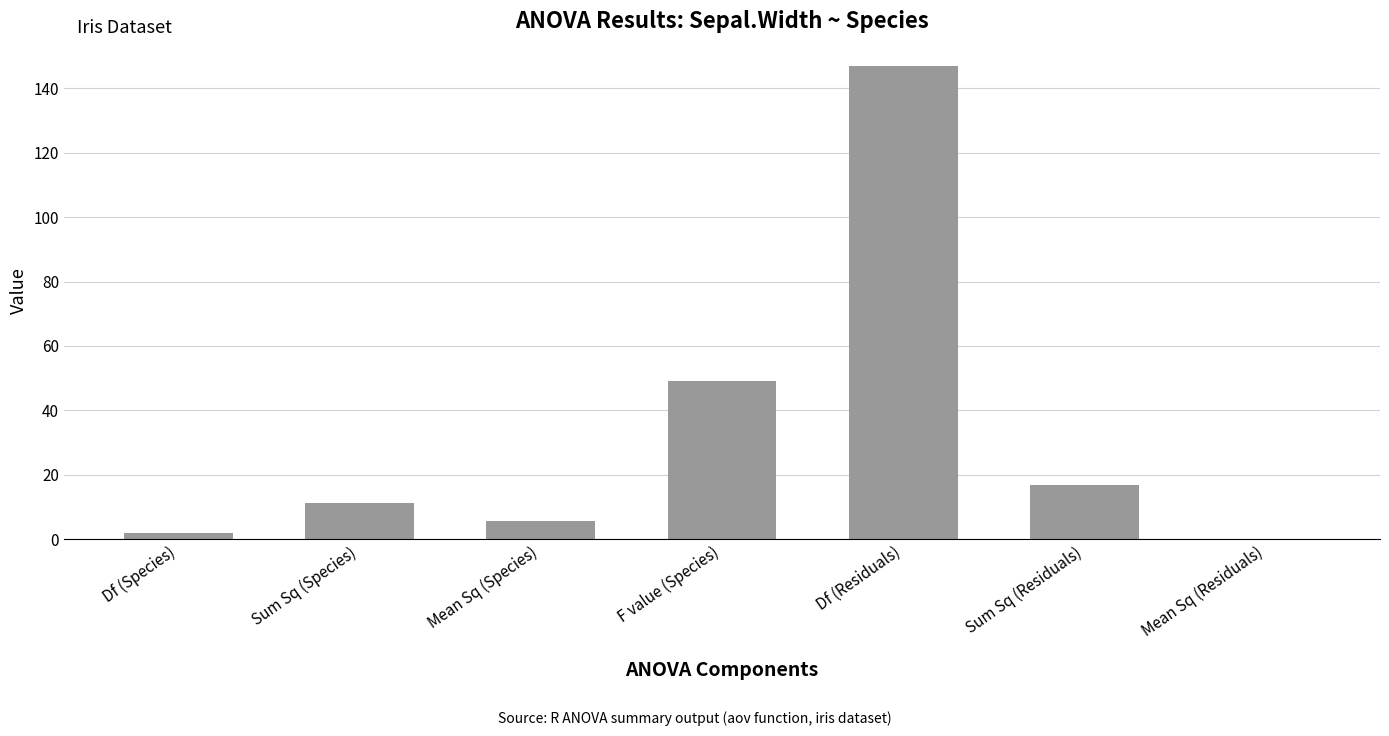

Approximately how many times larger is the value at Df (Residuals) compared to F value (Species)?

3.0